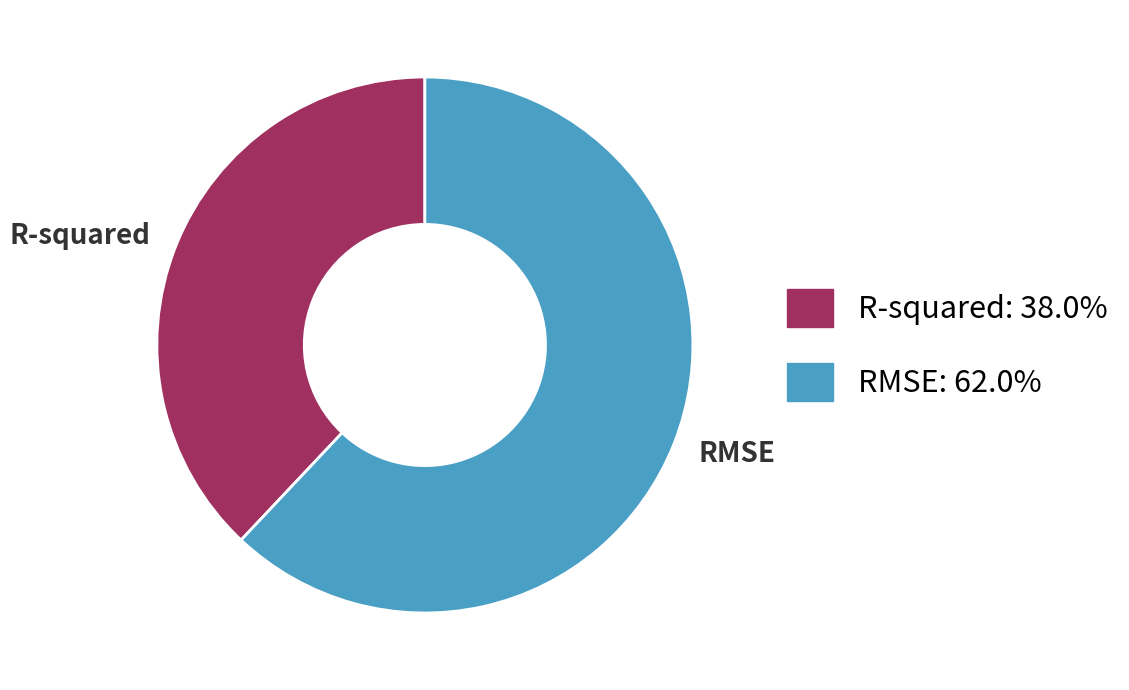

Is the sum of R-squared and RMSE greater than half?

Yes